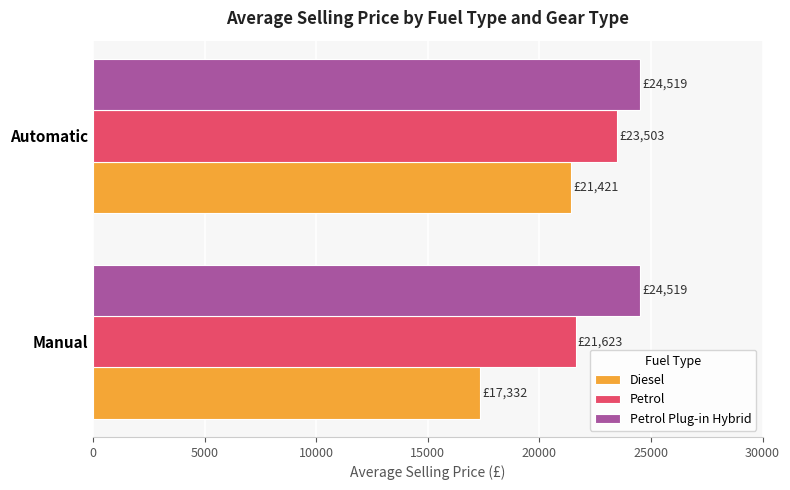

At which label does Petrol reach its peak?

Automatic